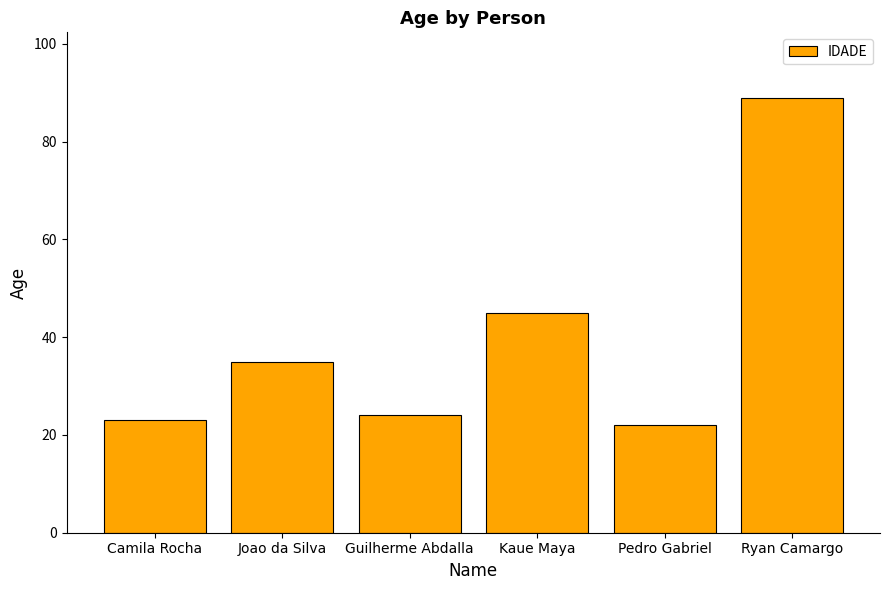

Are the bars grouped side by side (vs. stacked)?

No